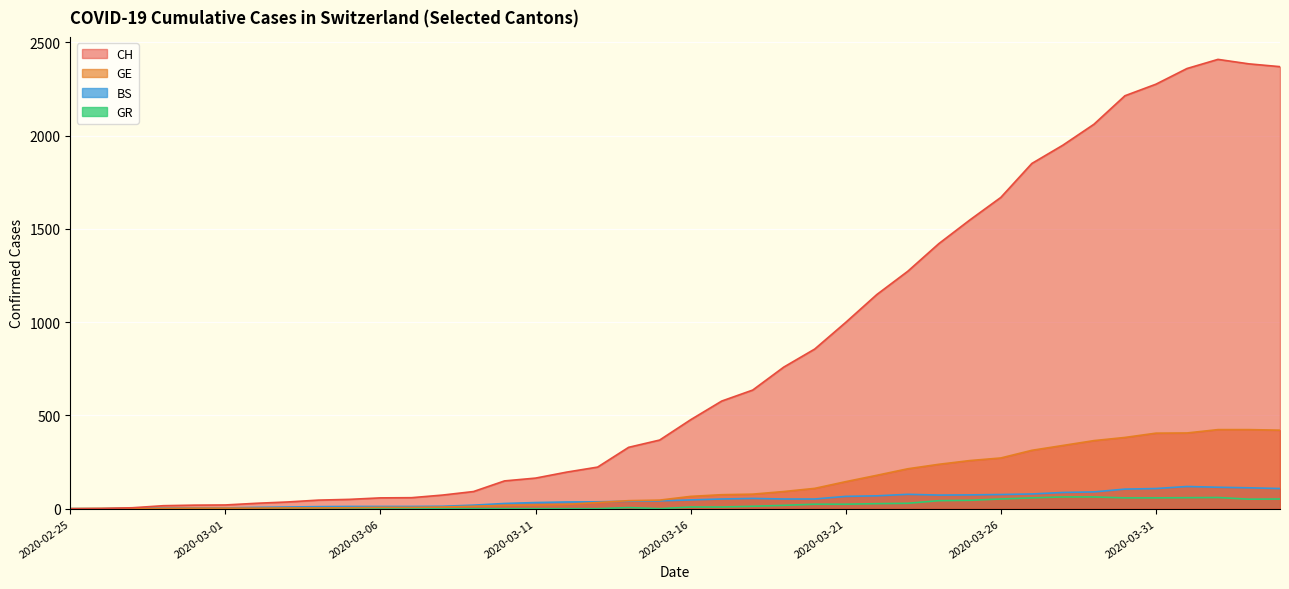

What are all the series names shown in the legend?

CH, GE, BS, GR